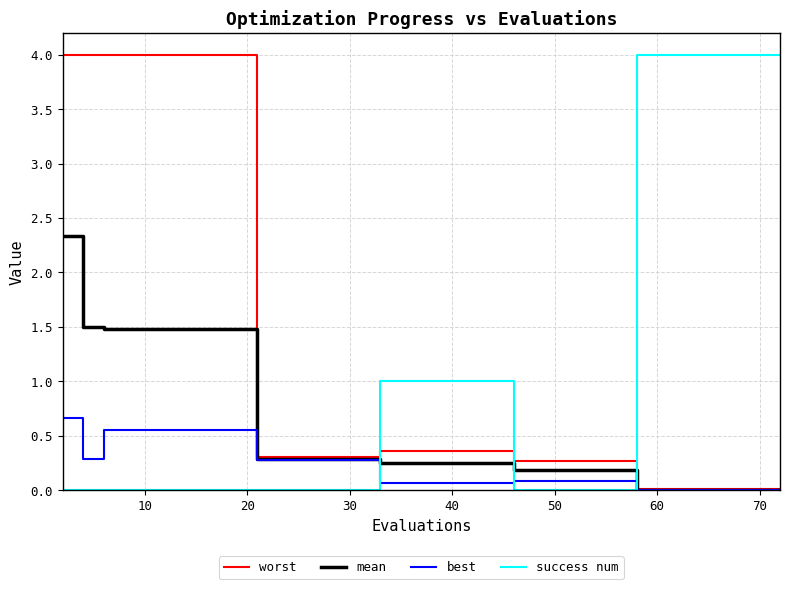

What is the highest value of the mean series?

2.3